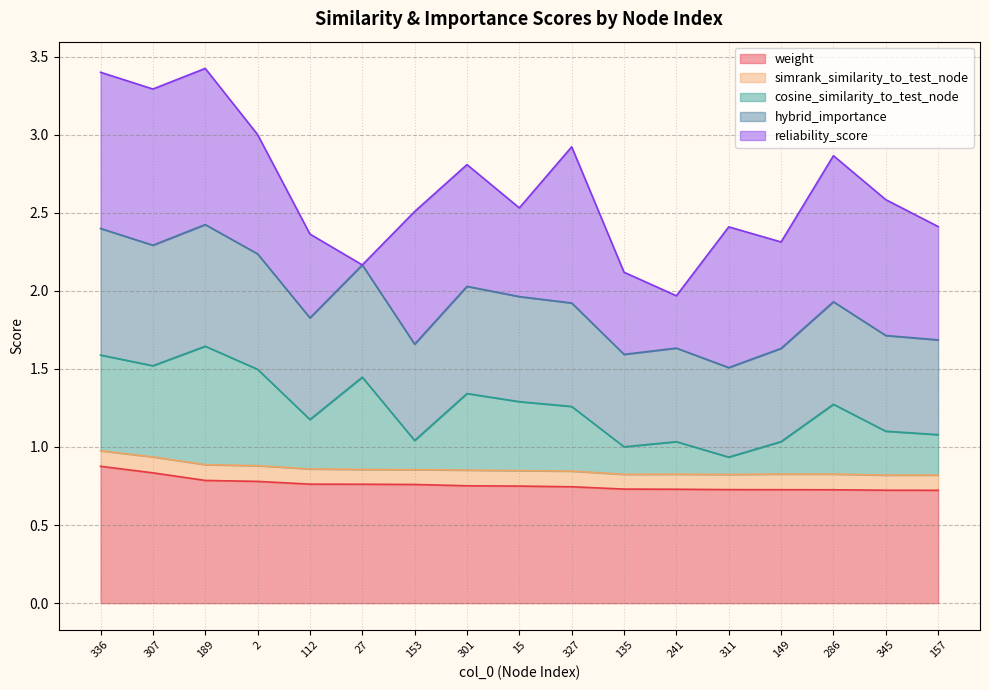

What position from the right is 301?

10